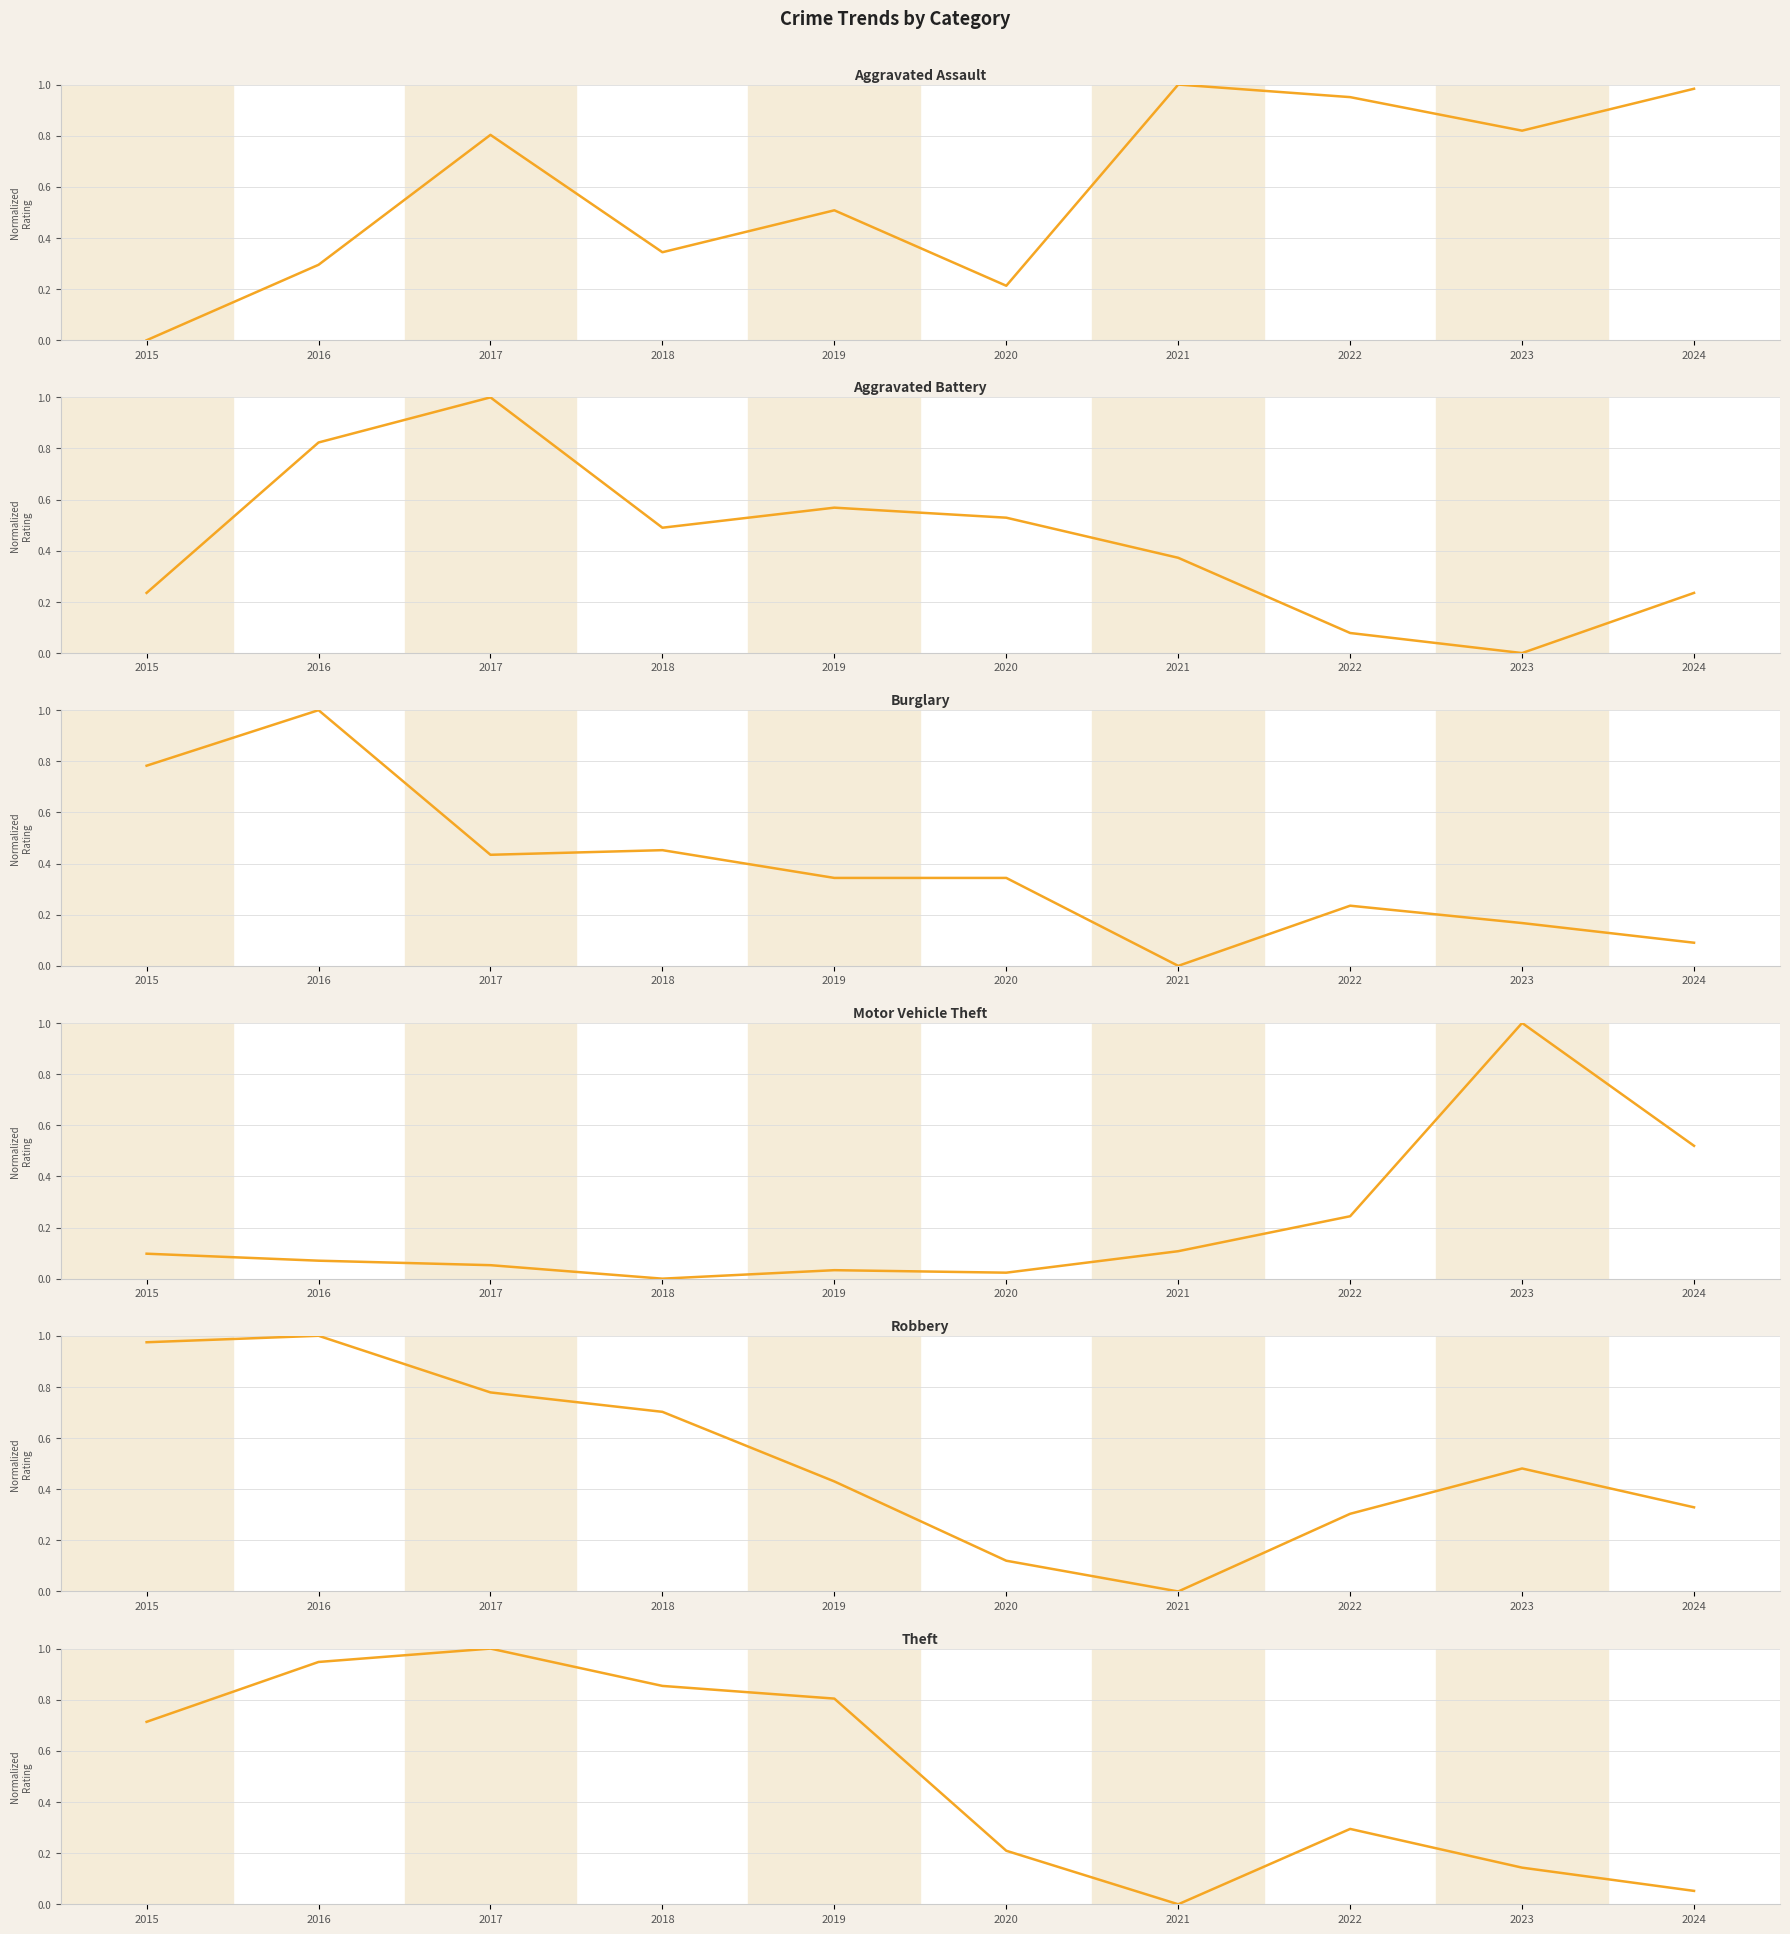

True or false: Aggravated Assault has more than 0 points higher than both neighbors.

True